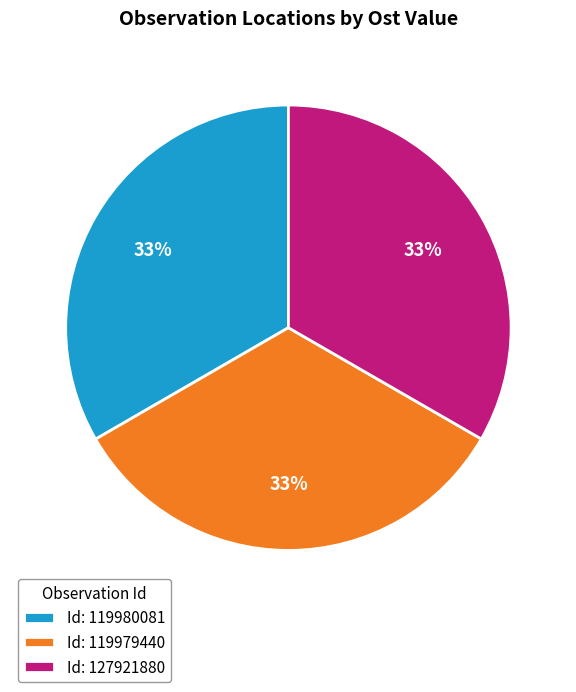

Does Id: 127921880 represent more than half of the total?

No